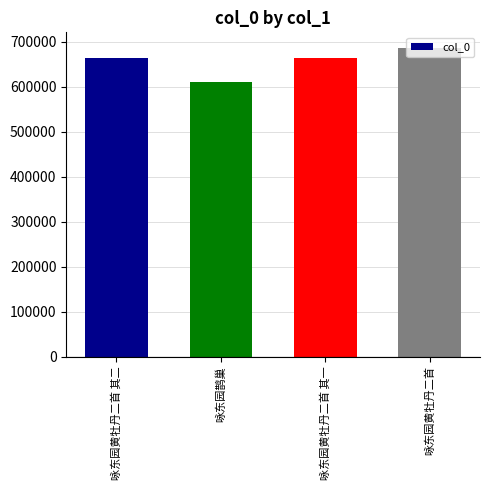

What value does the data have at 咏东园黄牡丹二首 其一?

664126